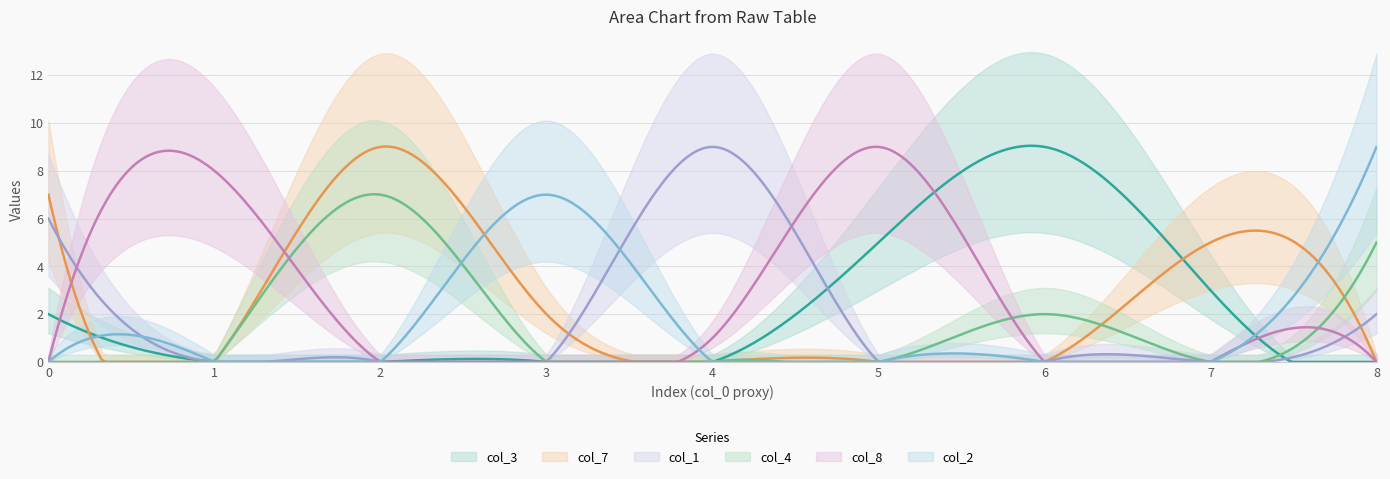

True or false: col_8 has a value of 1 at 4.

True